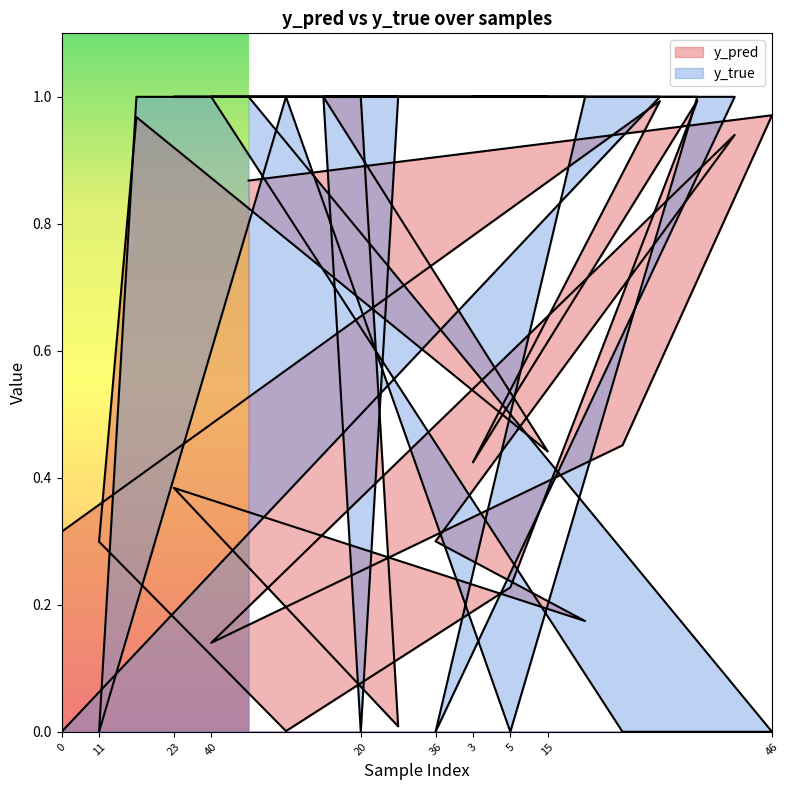

At which label does y_pred reach its minimum?

7